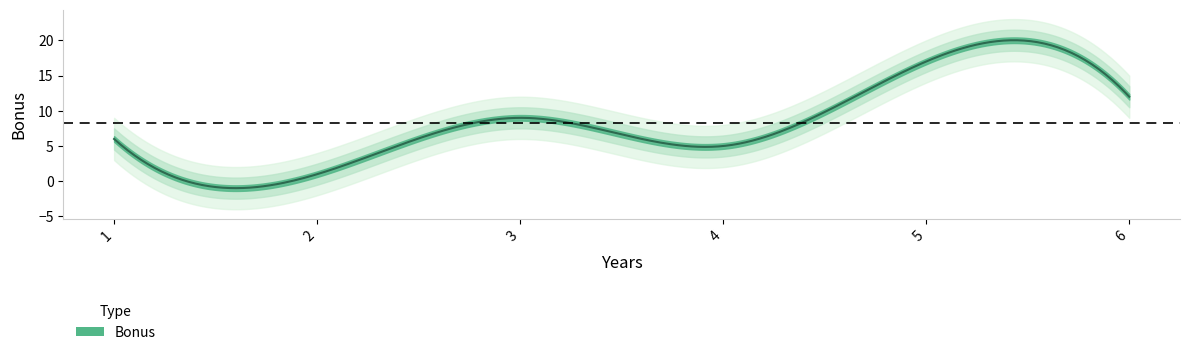

What is the approximate value at 6, to the nearest 5?

10